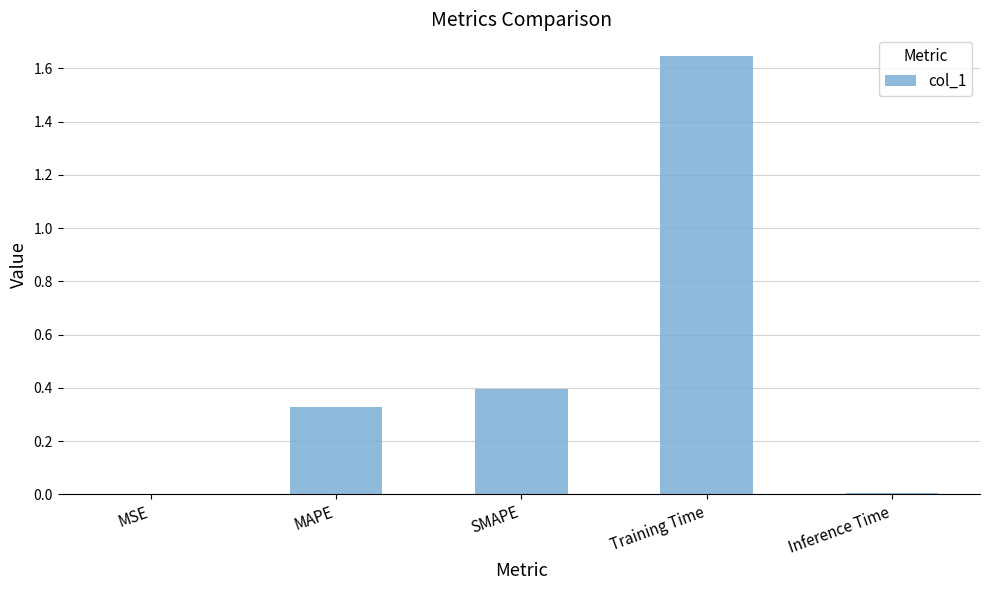

Is it true that the value at Inference Time is 0.0?

True